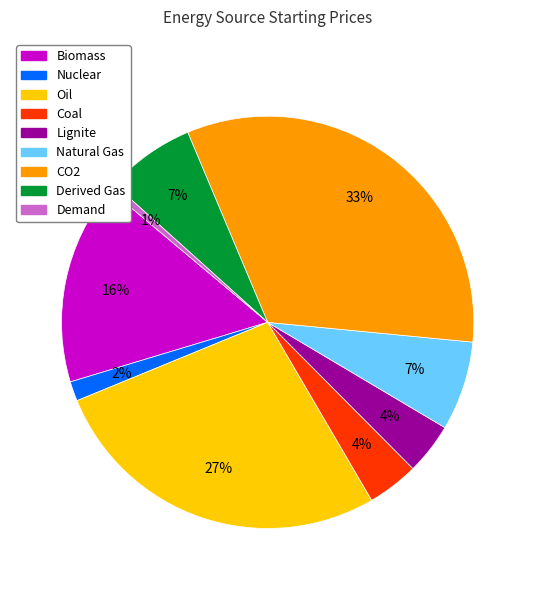

Between Nuclear and Biomass, which is larger?

Biomass